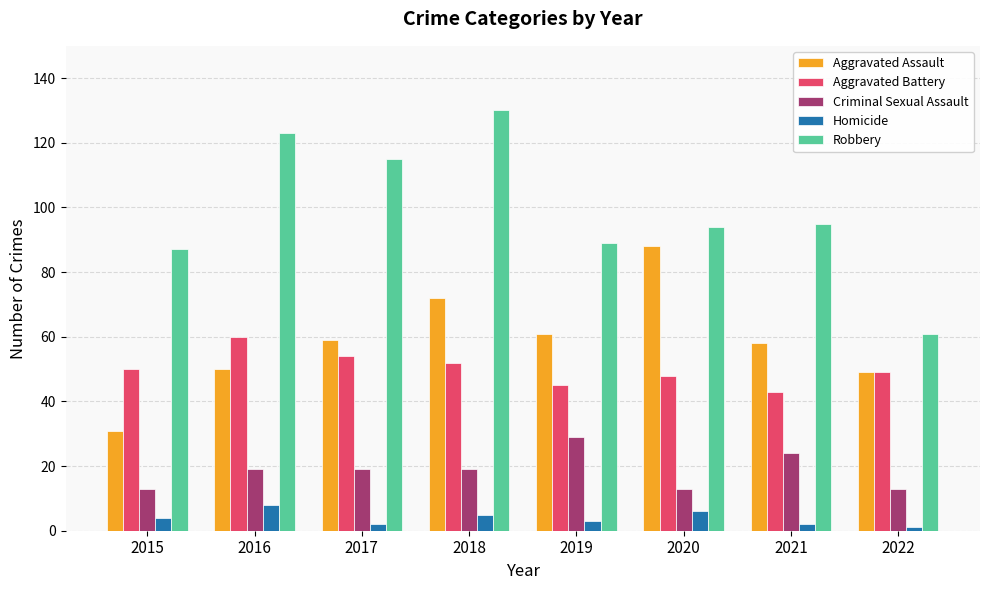

What is the value of the Robbery bar at the 7th from the left?

95